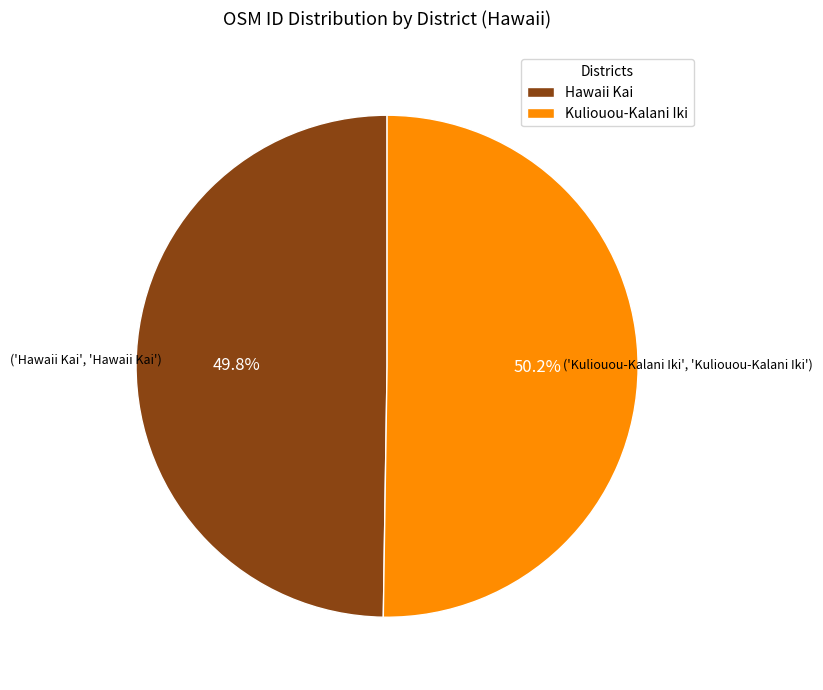

Combined, what portion of the pie is Kuliouou-Kalani Iki and Hawaii Kai?

100.0%